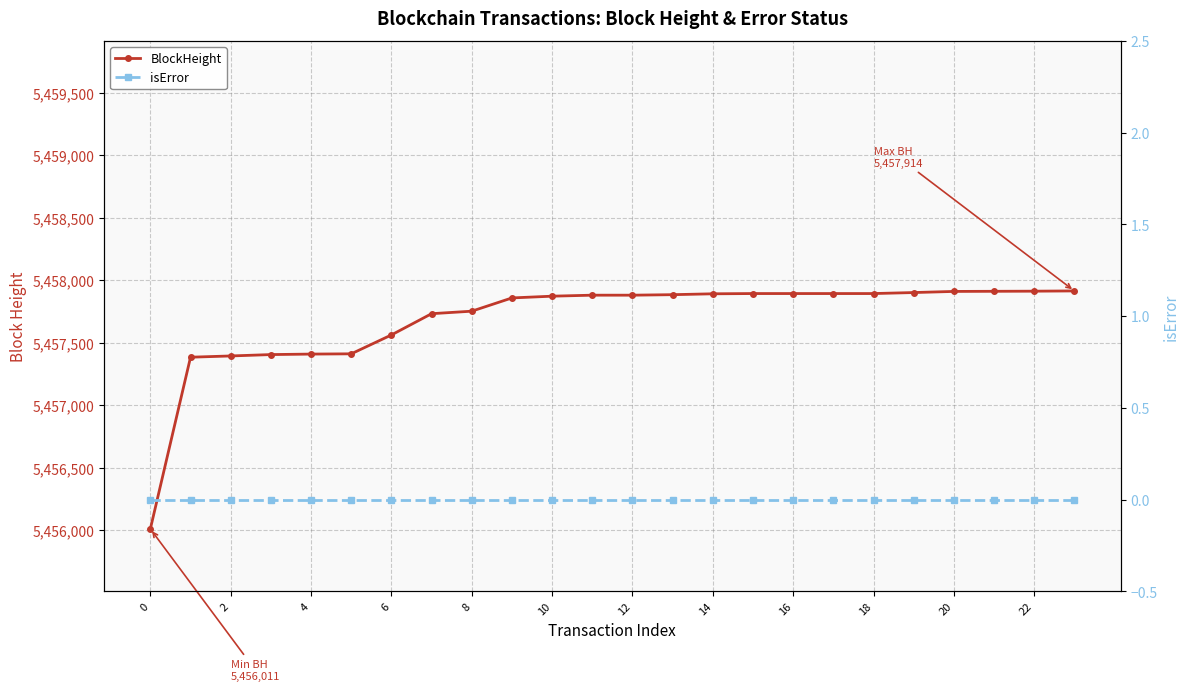

How many series are shown in this chart?

2